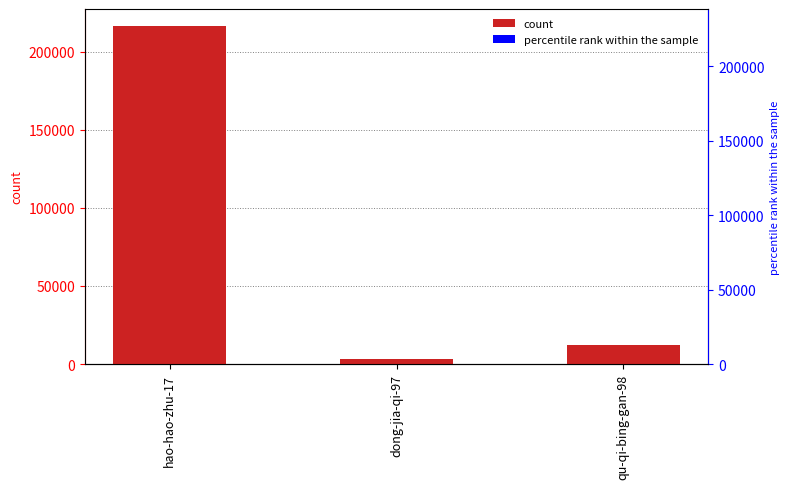

What is the sum of all values?

232111